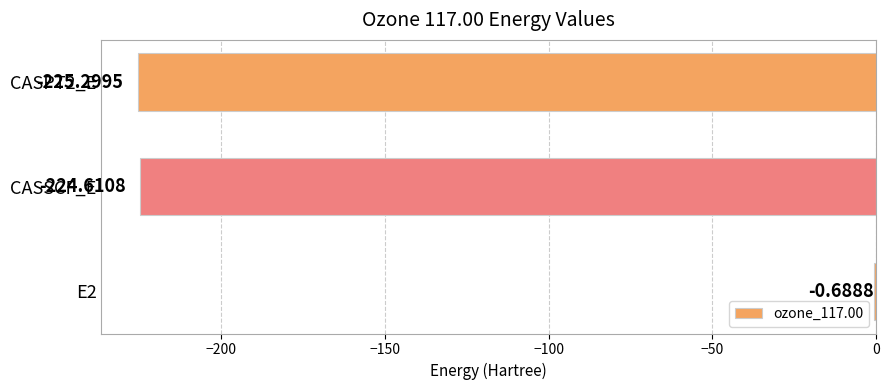

At which label is the value closest to -112?

E2